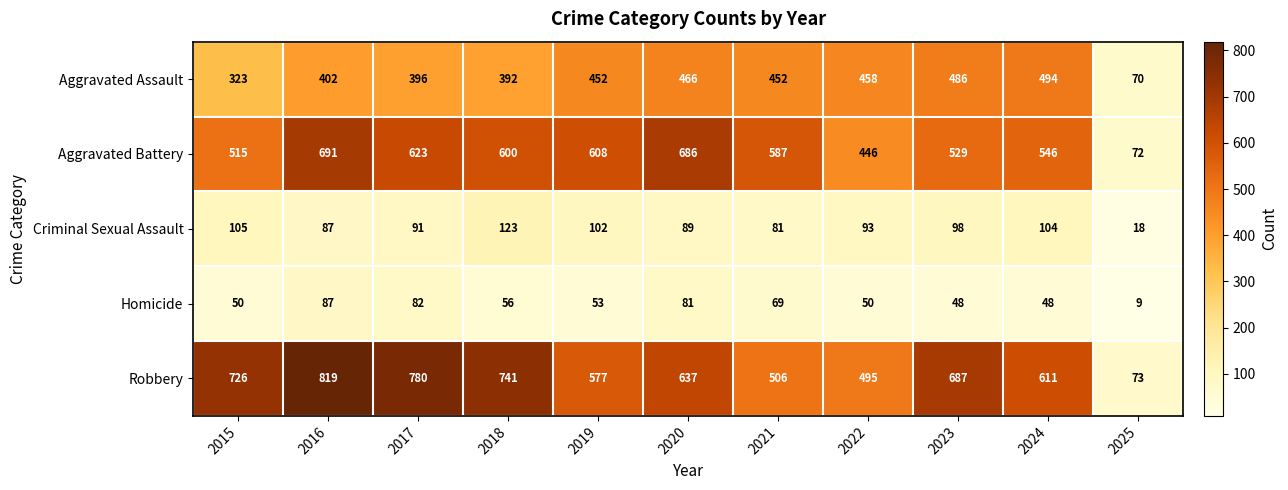

What is the total value across all series at 2022?

1542